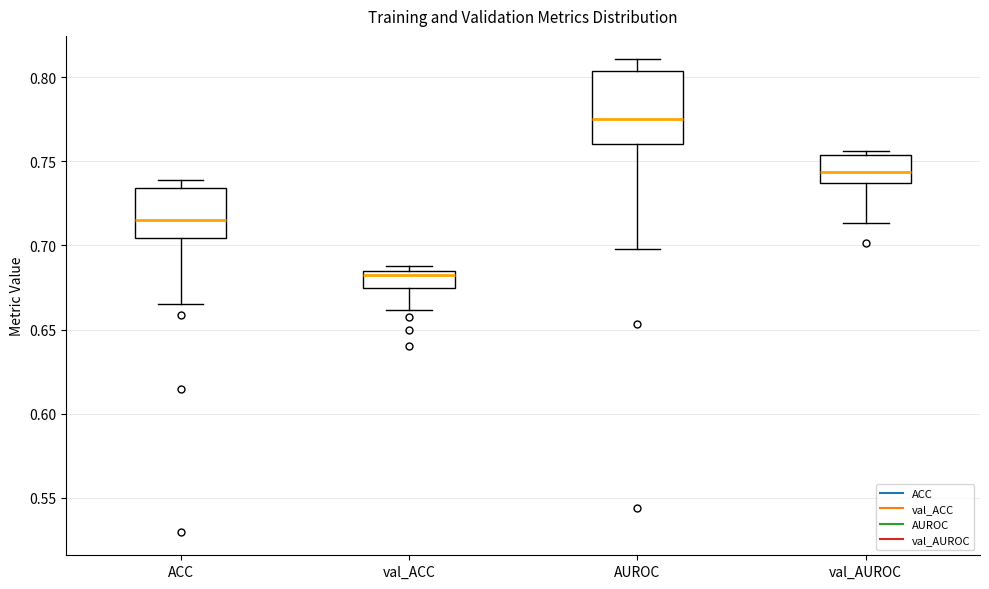

Reading left to right, transcribe this box plot: for each box, give where its median line is, the range the box spans, and where its two whiskers end, as read against the y-axis. The values are not printed on the chart, so give them approximately, as read against the axis.

ACC: median 0.715, box 0.705 to 0.735, whiskers 0.665 to 0.740
val_ACC: median 0.685 (just below the box's upper edge), box 0.675 to 0.685, whiskers 0.660 to 0.690
AUROC: median 0.775, box 0.760 to 0.805, whiskers 0.700 to 0.810
val_AUROC: median 0.745, box 0.735 to 0.755, whiskers 0.715 to 0.755 (just above the box's upper edge)